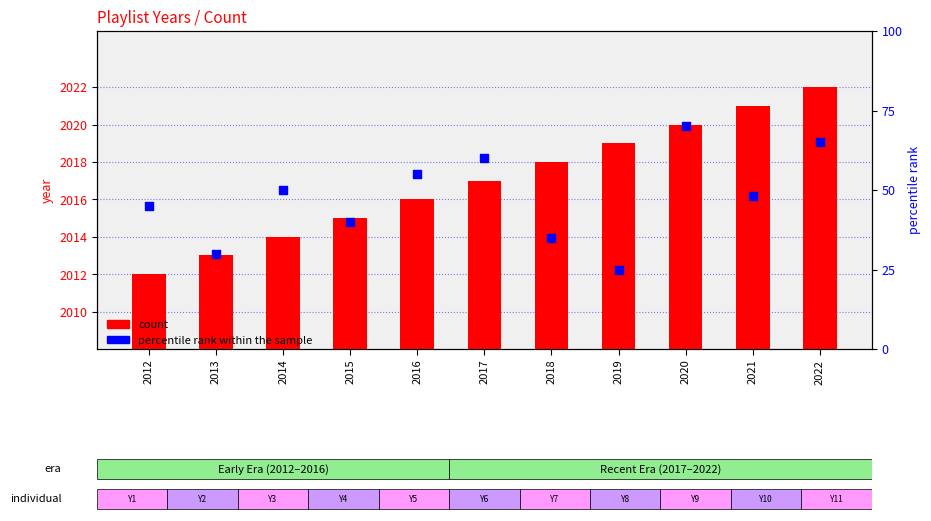

At which category is the sum across all series the highest?

2020